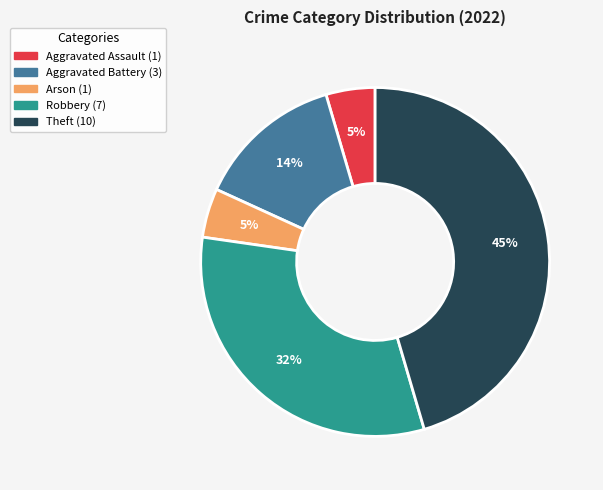

Between Robbery and Aggravated Assault, which is larger?

Robbery